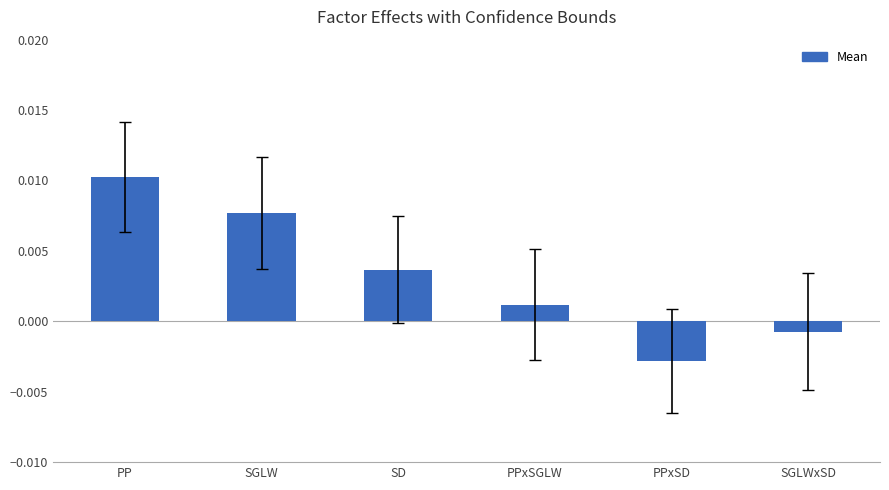

At which label does the data first exceed 0?

PP